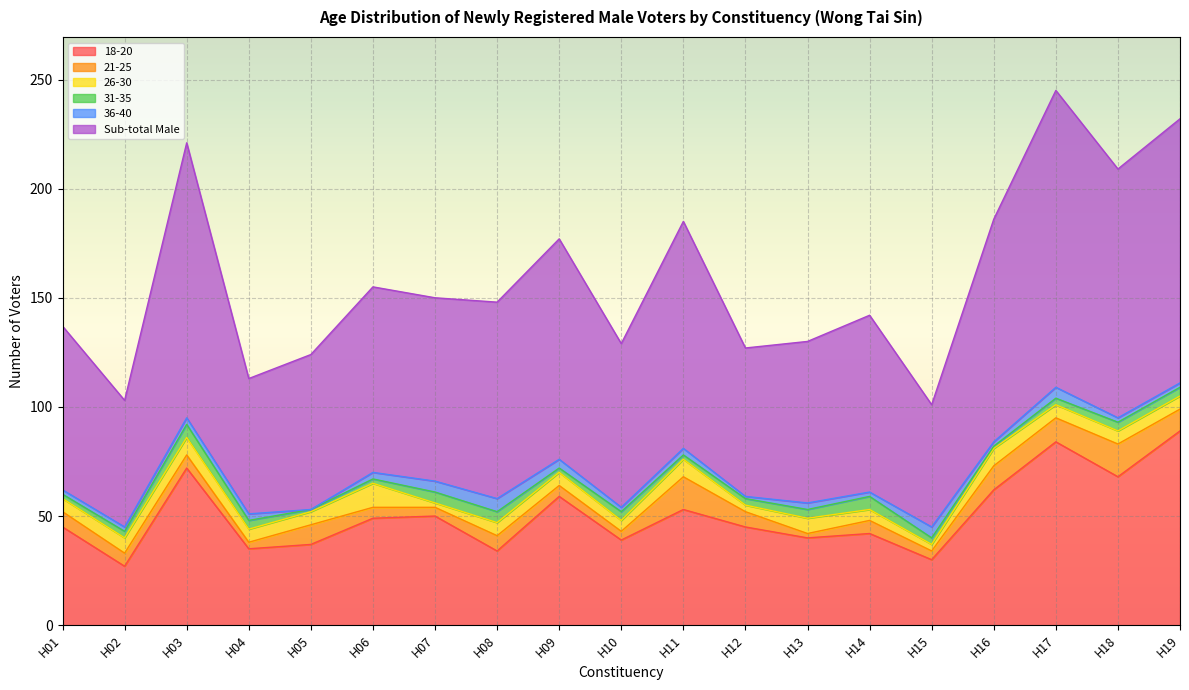

Which category has the highest value across all series?

H17